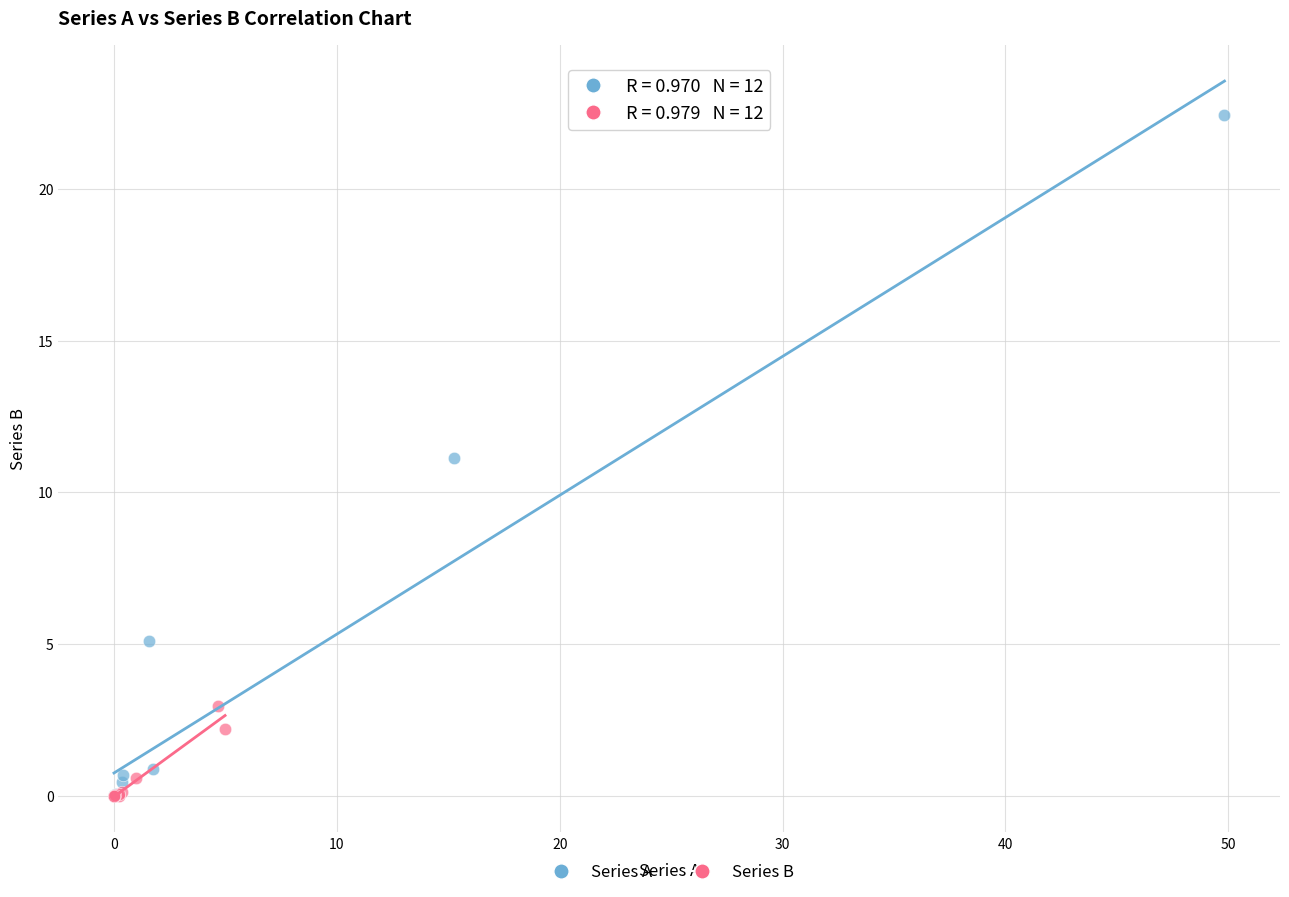

What are all the series names shown in the legend?

Series A, Series B